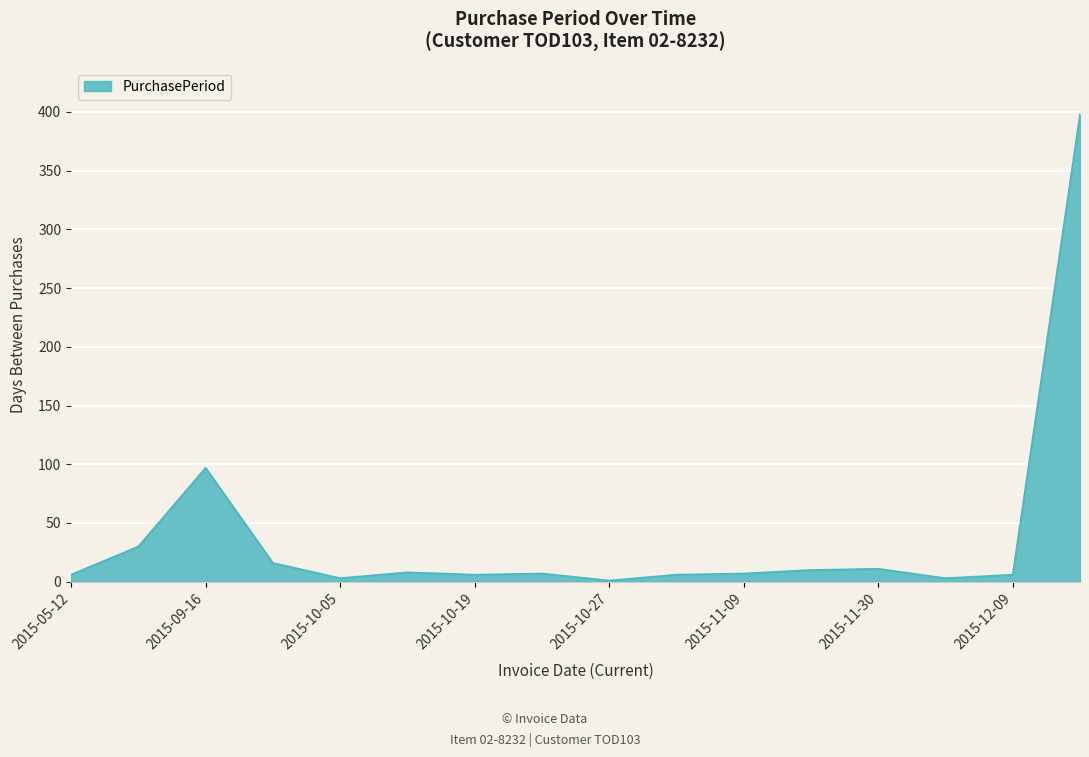

What is the difference between the maximum and minimum values?

397